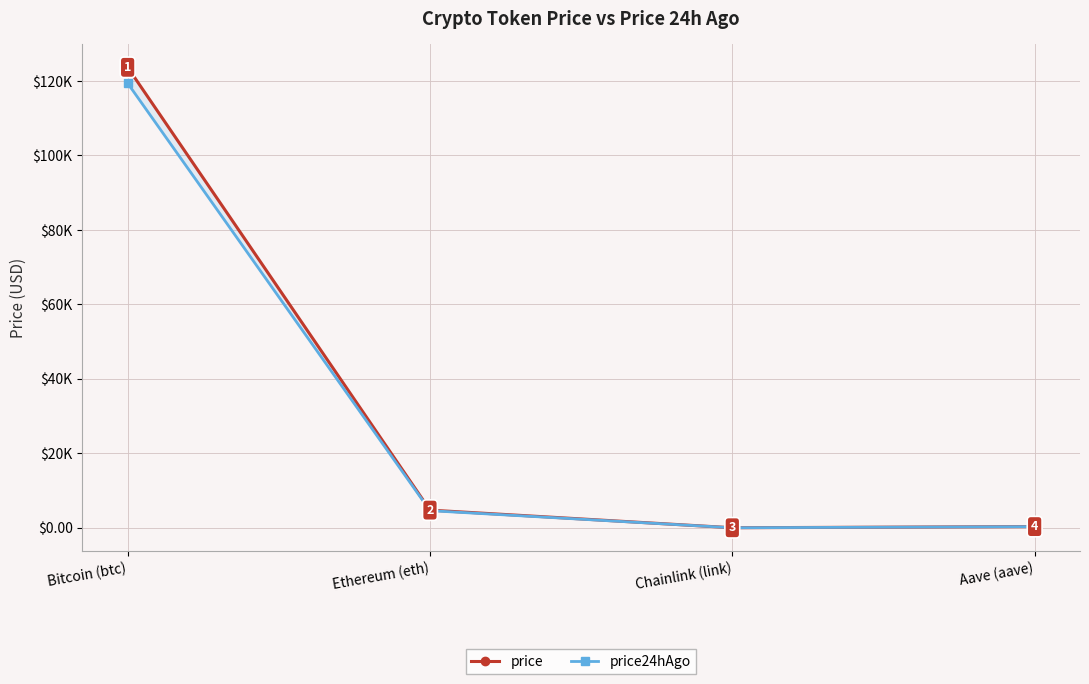

Between Ethereum (eth) and Chainlink (link), which series saw the biggest shift?

price